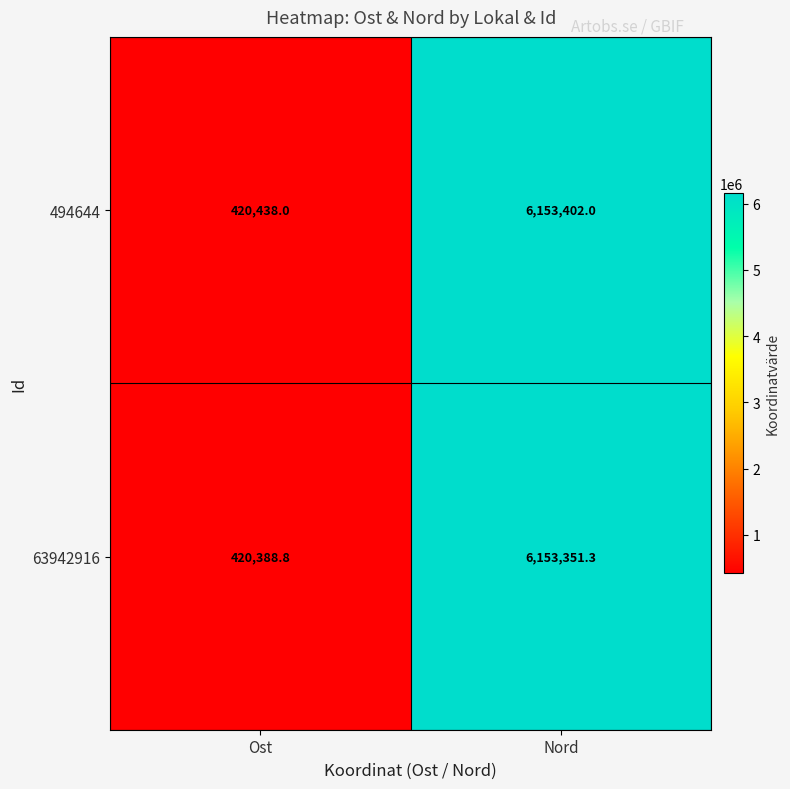

List the labels in order of 63942916 value, largest first.

Nord, Ost